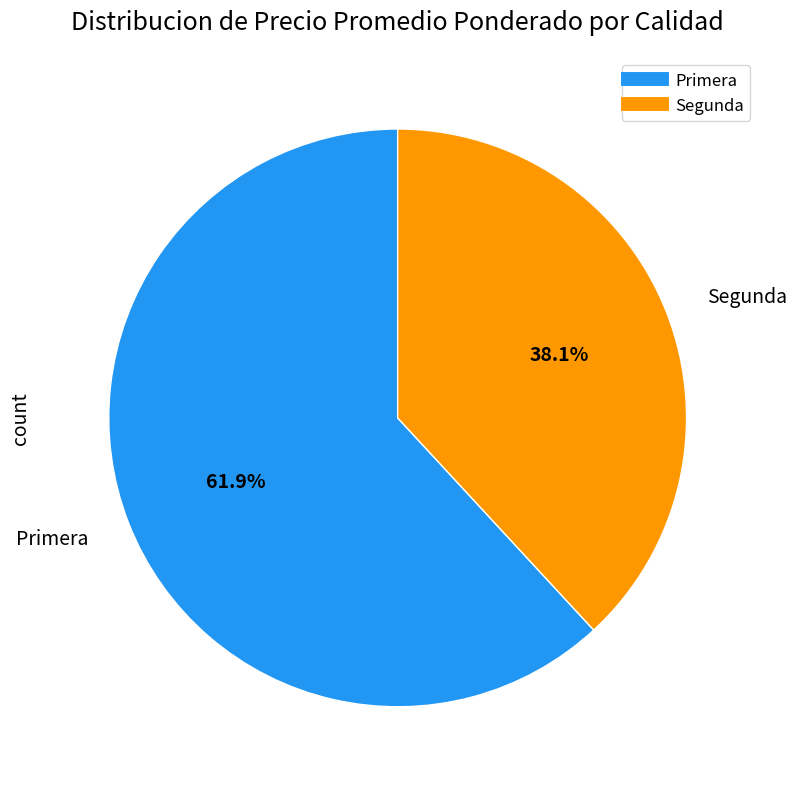

Is there any slice that represents more than half of the pie?

Yes